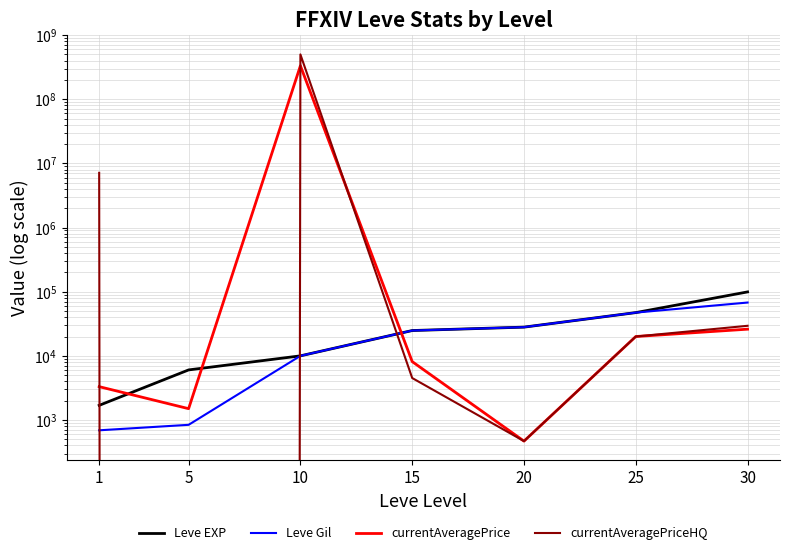

The value of Leve EXP at 25 is 47200. True or false?

True